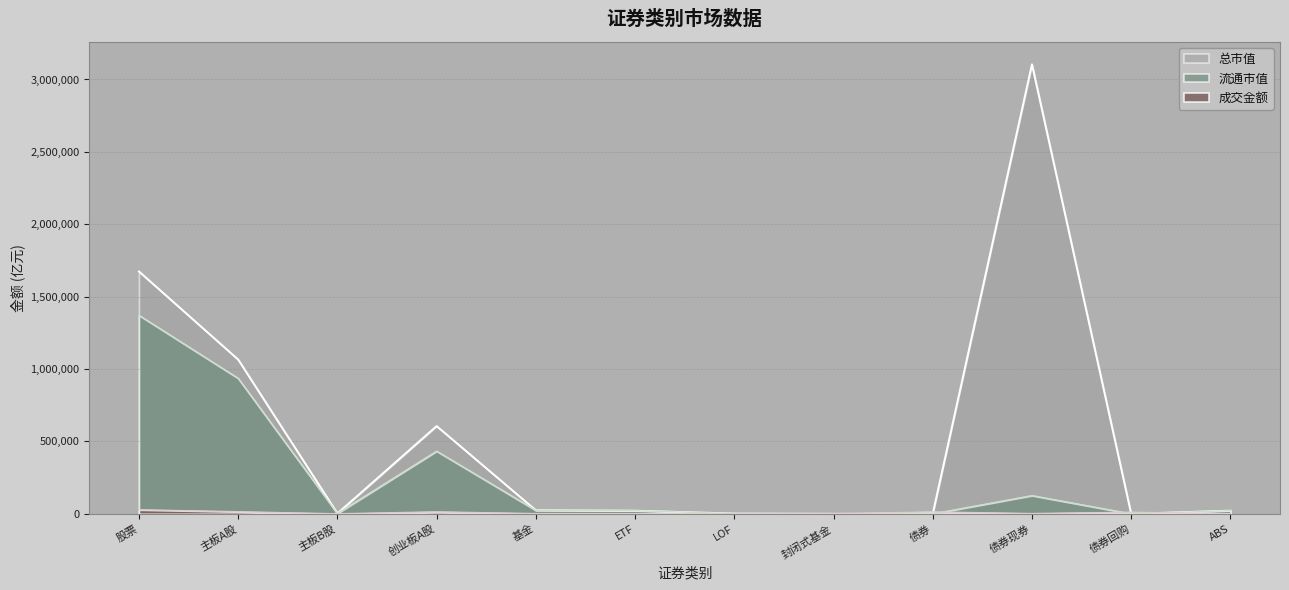

Rank the series by their maximum value, from lowest to highest.

成交金额, 流通市值, 总市值